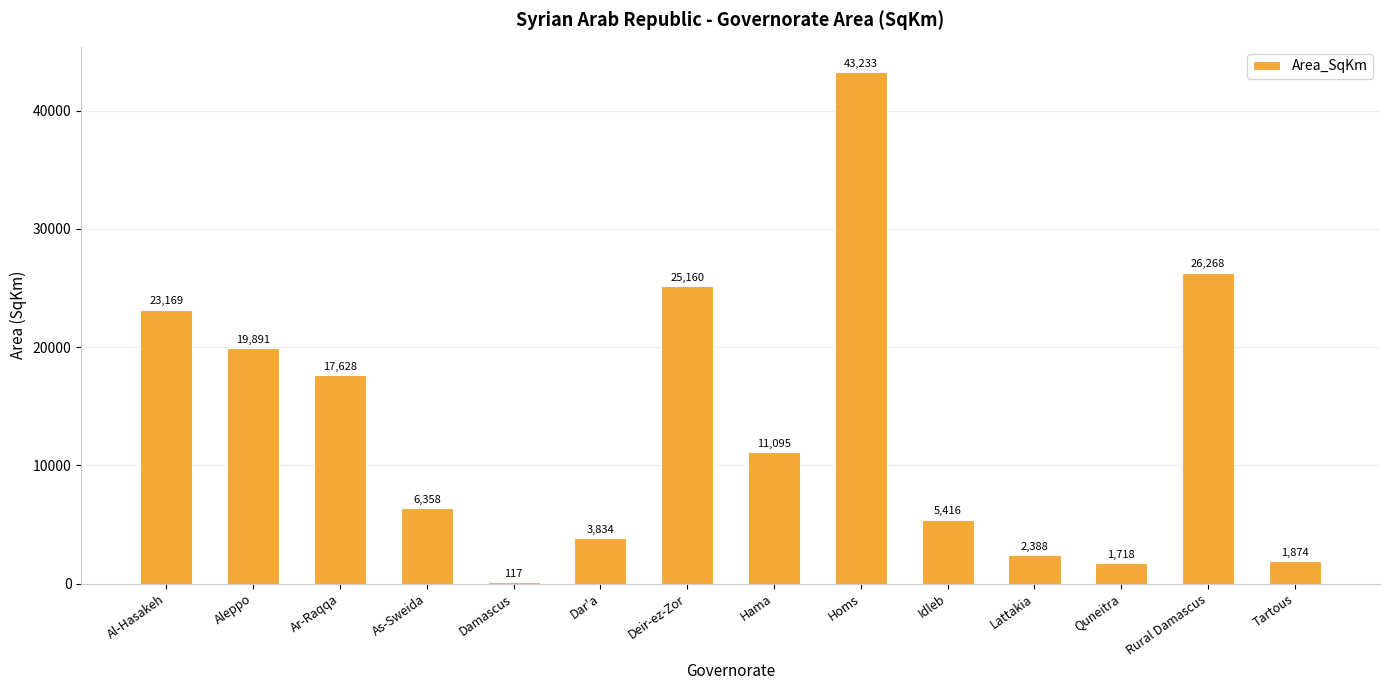

Which has a higher value, Deir-ez-Zor or Ar-Raqqa?

Deir-ez-Zor